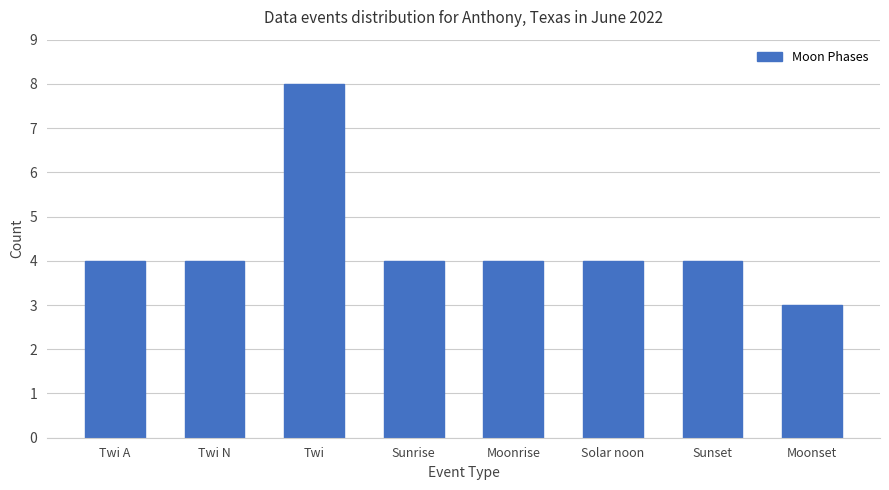

What is the minimum value shown in the chart?

3